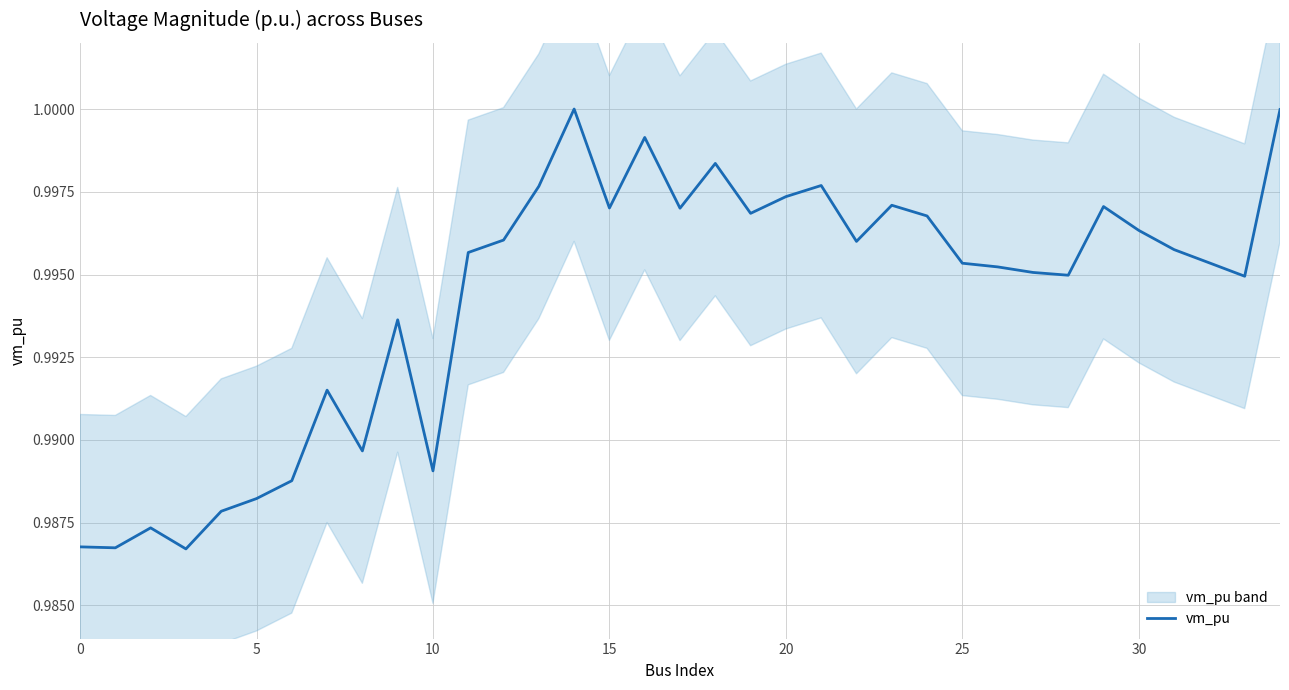

Is it true that vm_pu equals 1.3 at 0?

False